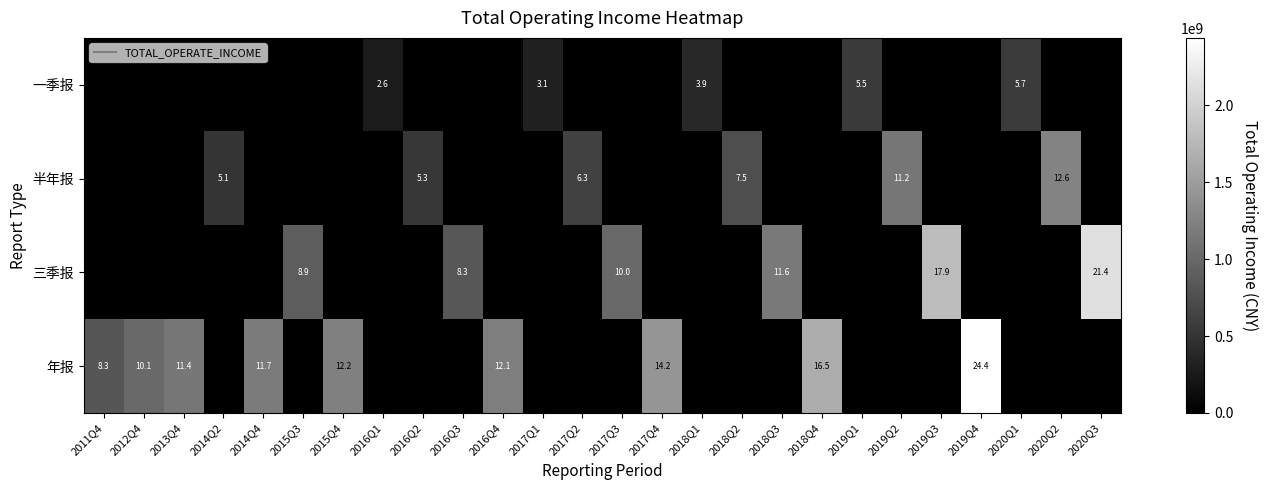

List the series in order of their peak value, lowest first.

一季报, 半年报, 三季报, 年报